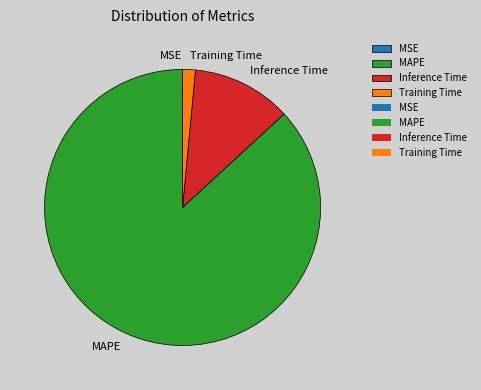

Is there a majority slice in this chart?

Yes